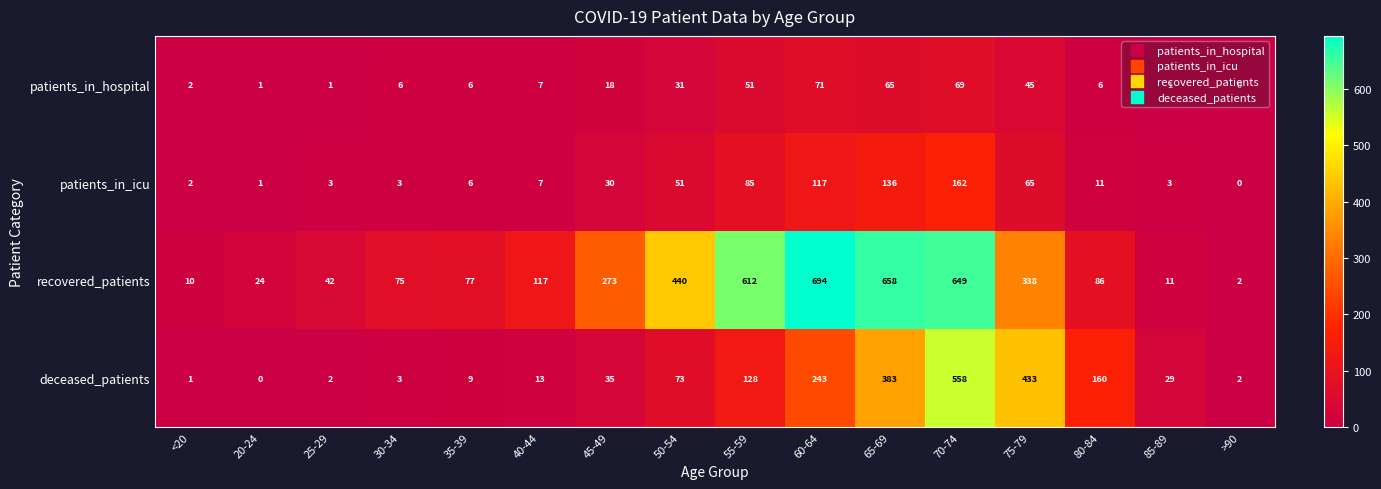

How many values in patients_in_icu are above zero?

15